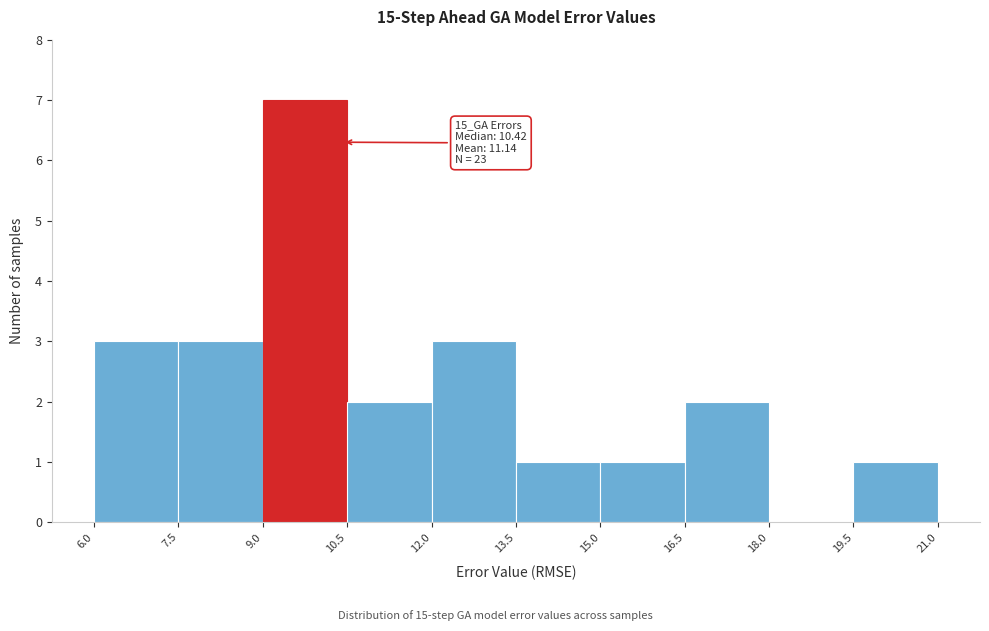

Which range on the x-axis has the tallest bar?

9.0 to 10.5